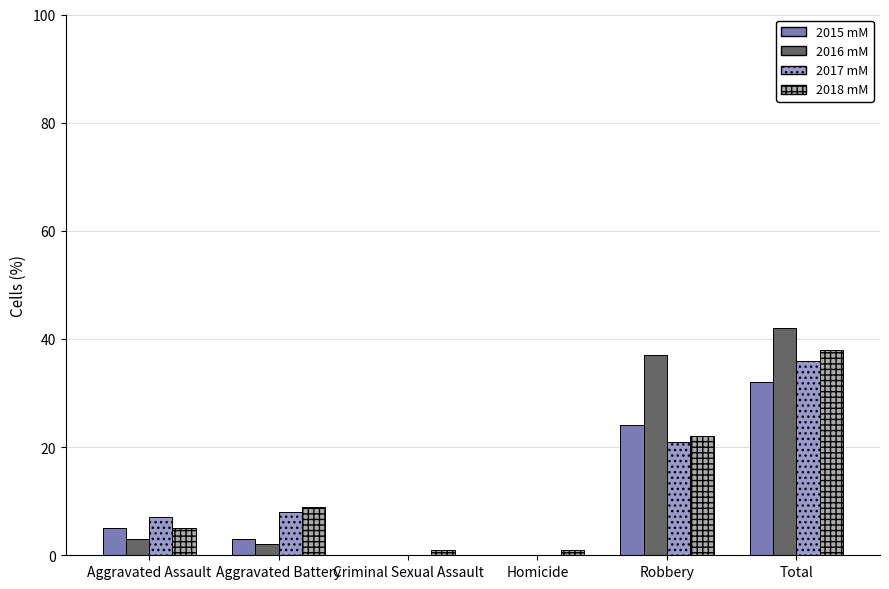

At which category is the sum across all series the highest?

Total